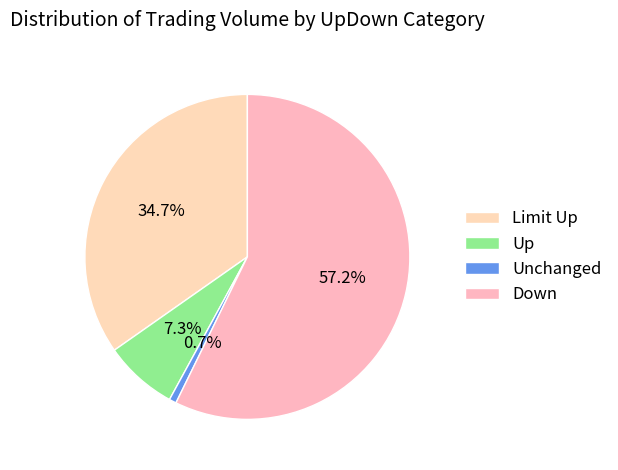

How many segments does this pie chart have?

4